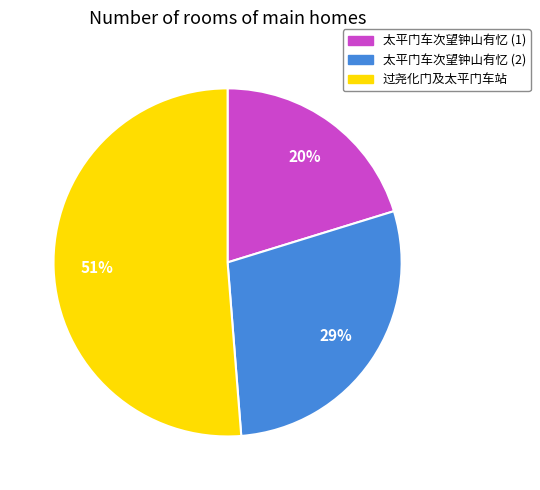

Rank the categories by value from lowest to highest.

太平门车次望钟山有忆 (1), 太平门车次望钟山有忆 (2), 过尧化门及太平门车站